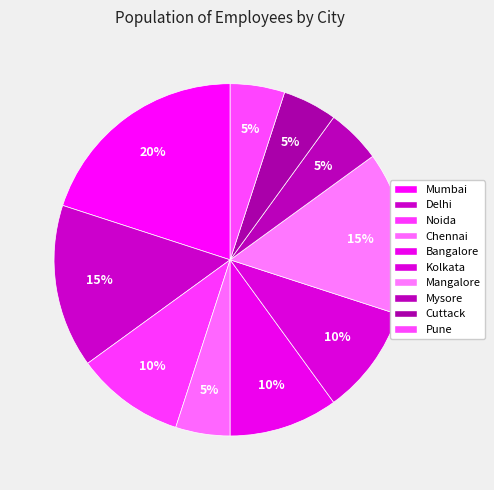

How many slices are in this pie chart?

10